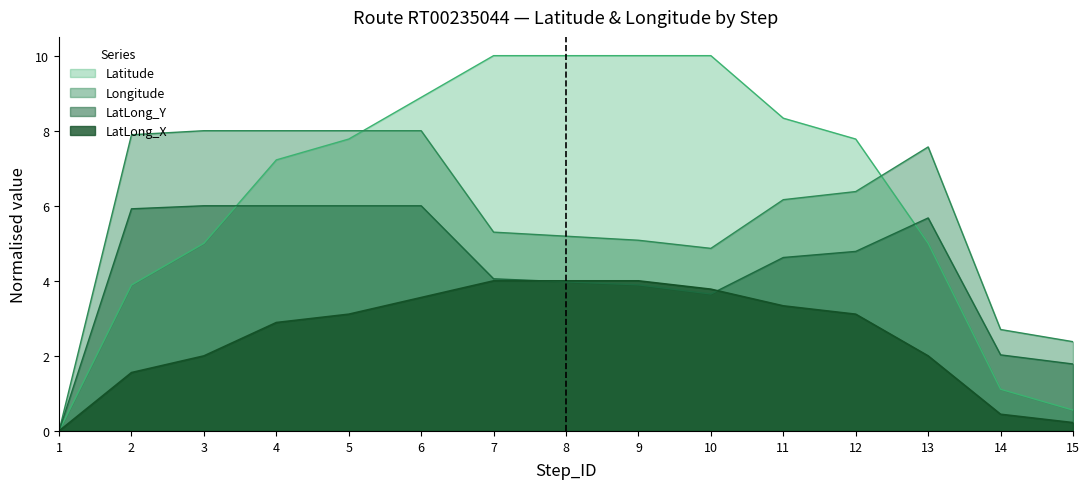

What is the sum of all LatLong_X values?

38.0